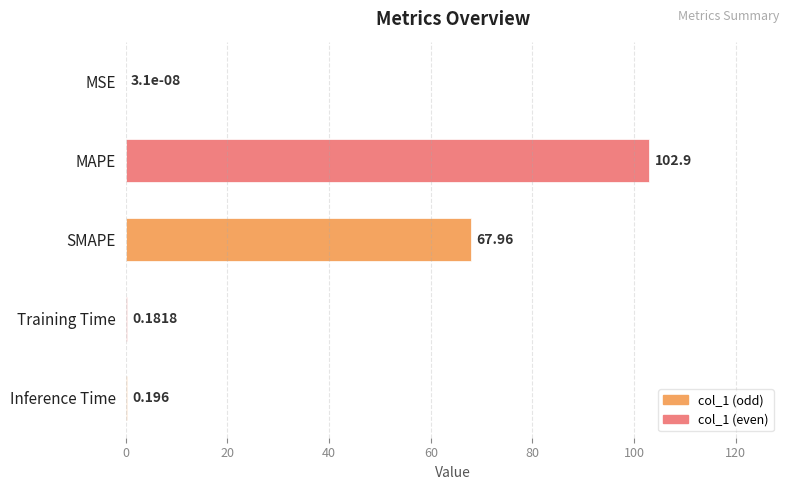

At which category does the chart reach its peak across all series?

MAPE